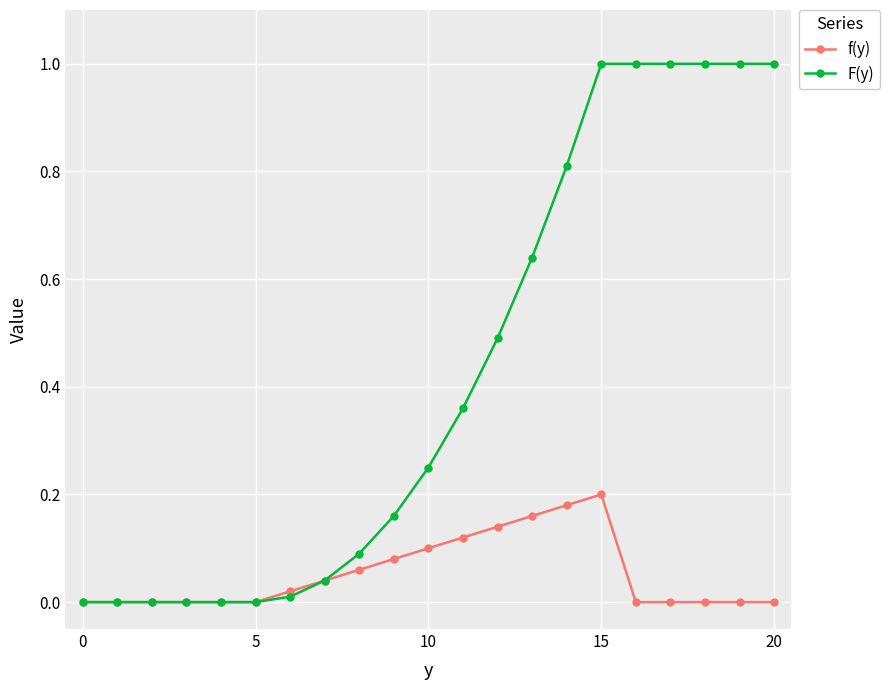

True or false: f(y) has more than 0 points higher than both neighbors.

True